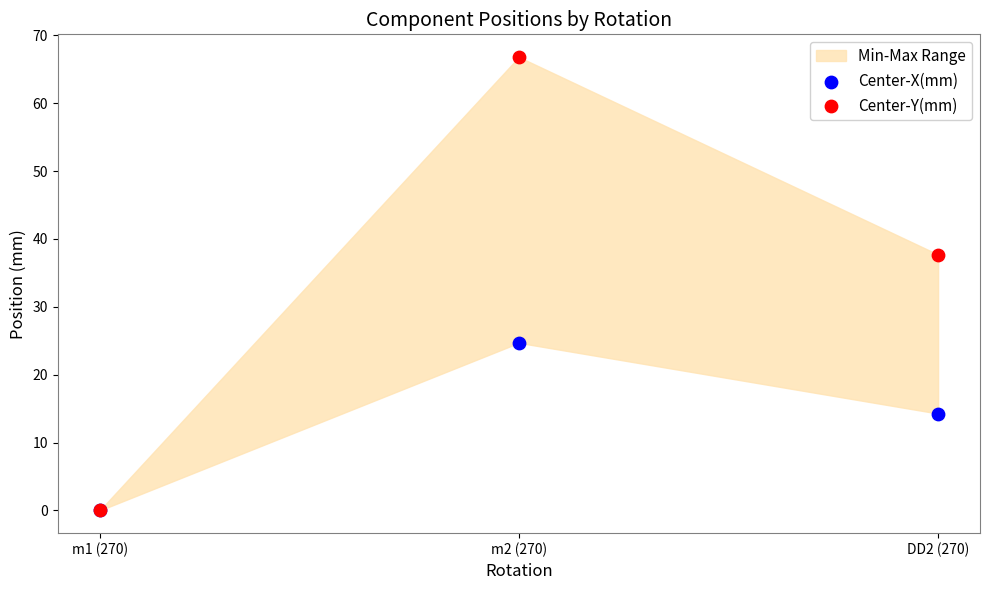

In the Center-Y(mm) series, what Y value is closest to 33?

37.7